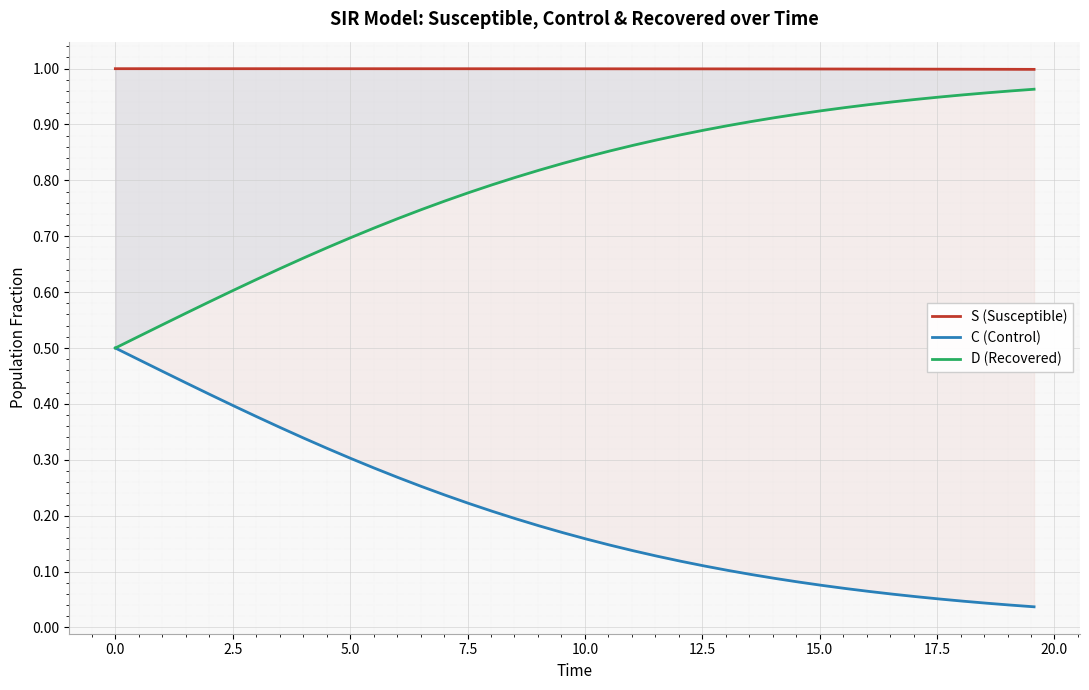

True or false: C (Control) and S (Susceptible) cross at least once.

False